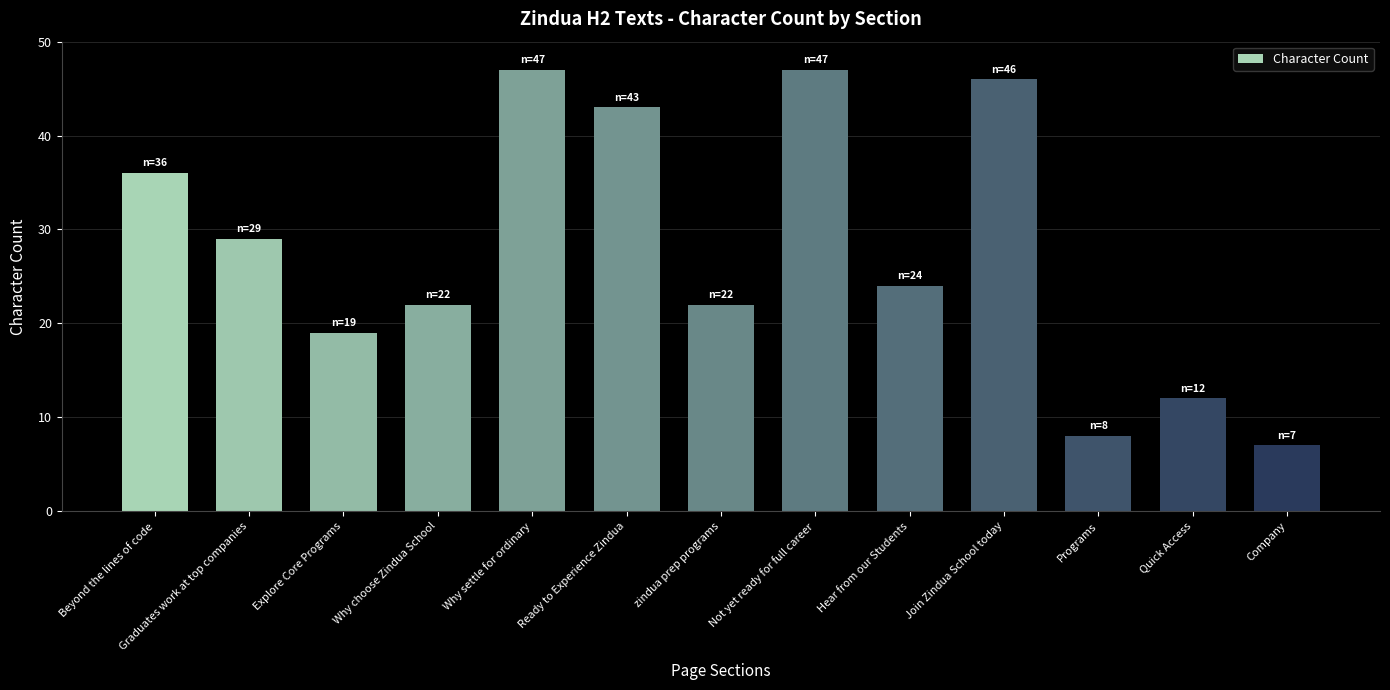

What is the maximum value shown in the chart?

47